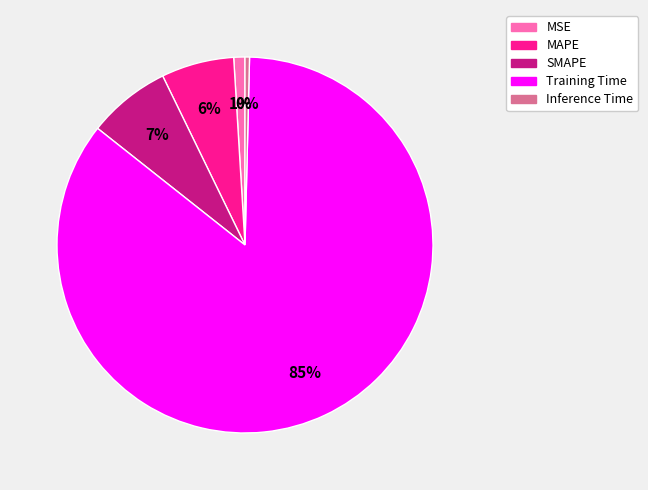

To the nearest percent, what is the average slice percentage?

20%